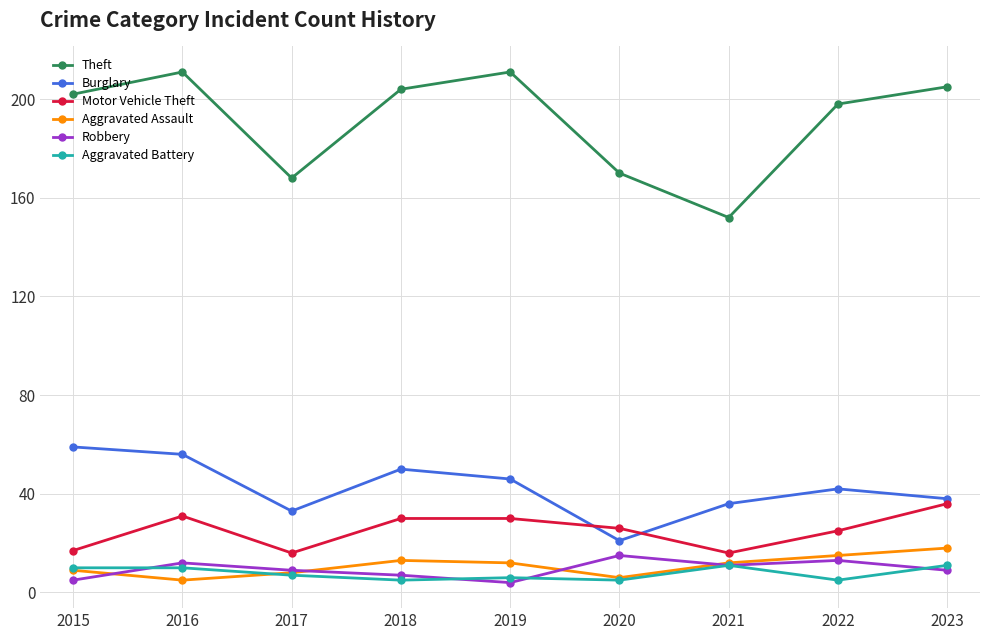

What are all the series names shown in the legend?

Theft, Burglary, Motor Vehicle Theft, Aggravated Assault, Robbery, Aggravated Battery